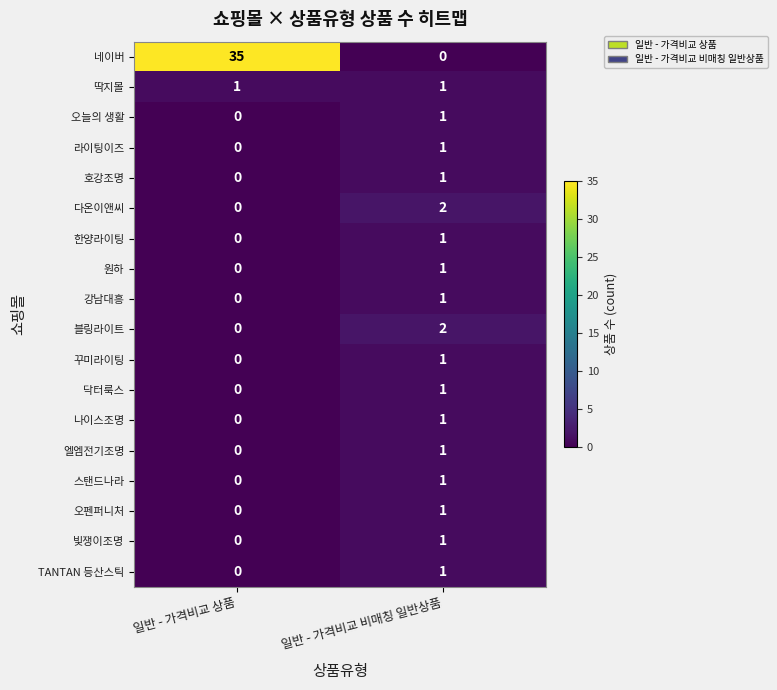

At which category is the sum across all series the highest?

일반 - 가격비교 상품